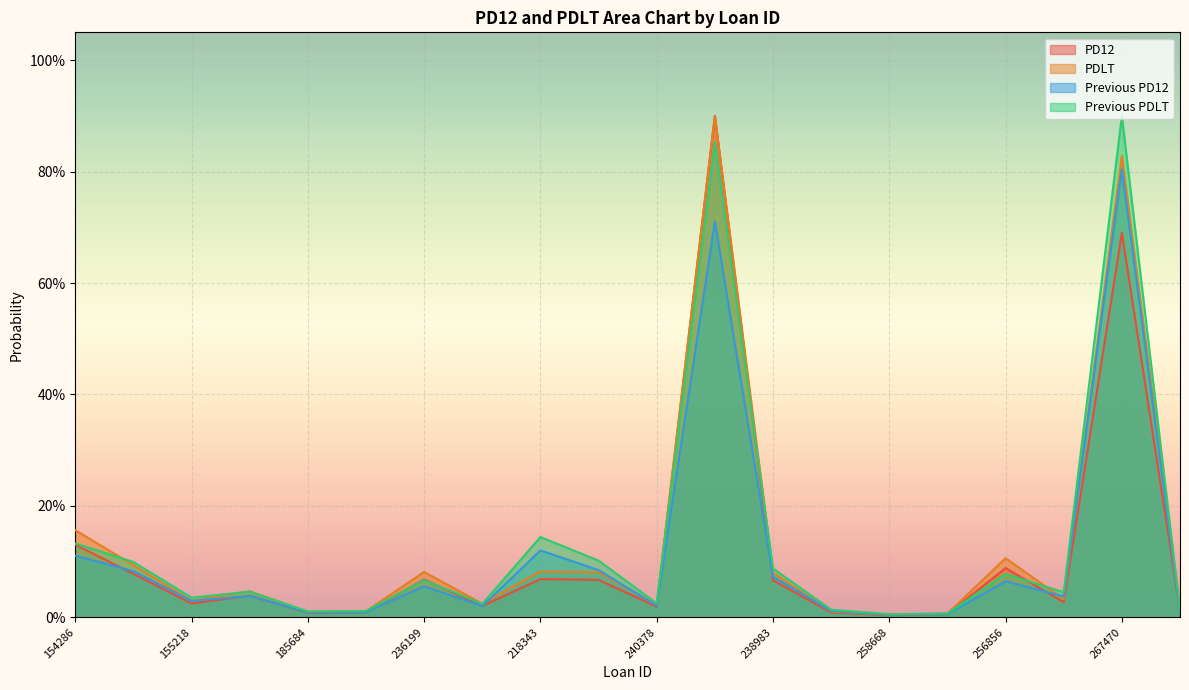

At which category is the sum across all series the highest?

242025